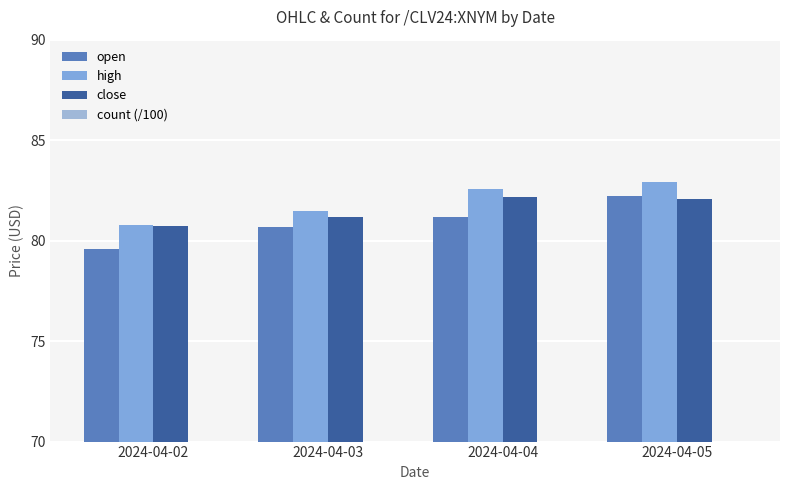

What is the minimum value for open?

79.6